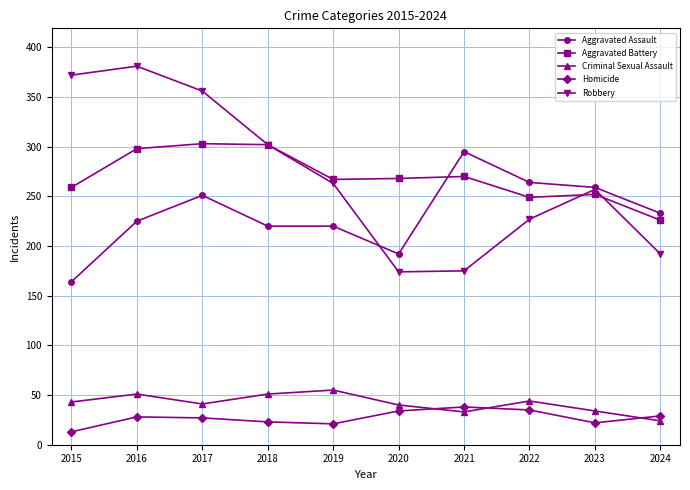

What is the difference between the Robbery values at 2022 and 2021?

52